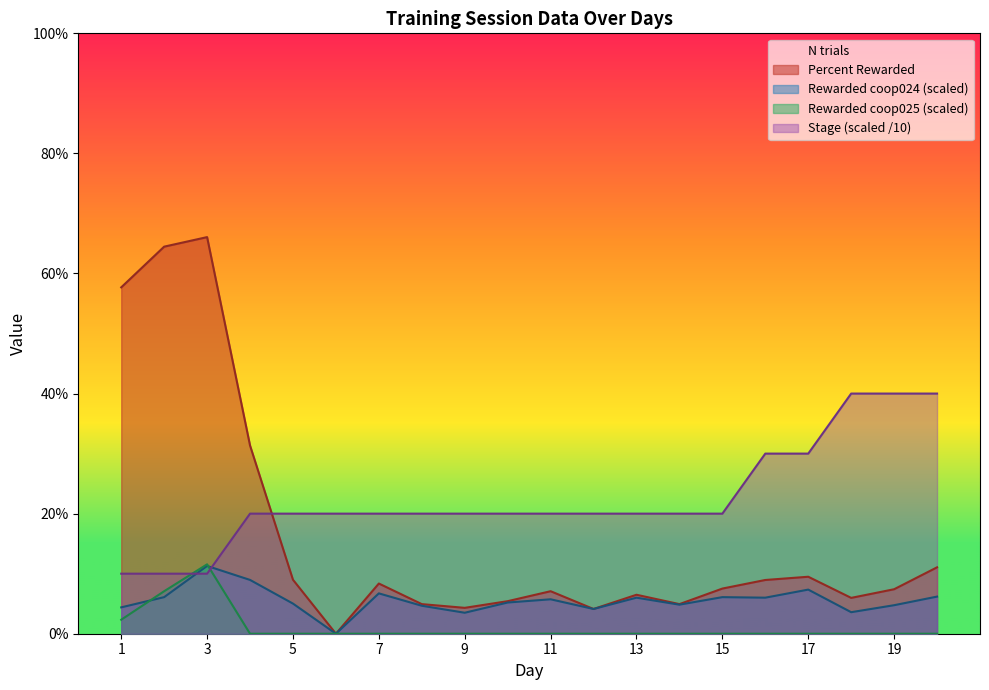

Count the number of data series in this chart.

4